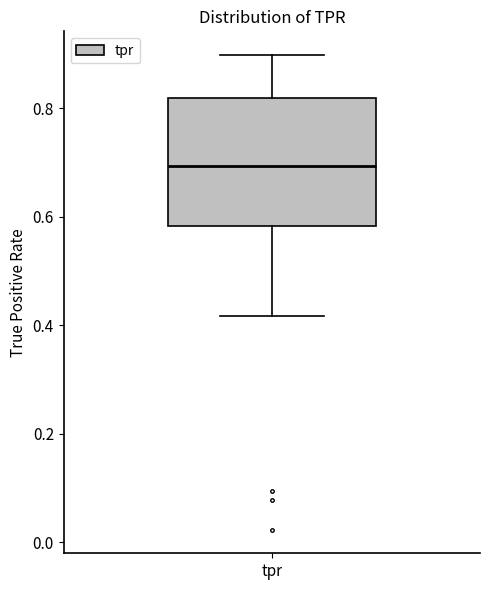

Transcribe this box plot: give where the median line is, the range the box spans, and where the two whiskers end, as read against the y-axis. The values are not printed on the chart, so give them approximately, as read against the axis.

median 0.70, box 0.58 to 0.82, whiskers 0.42 to 0.90